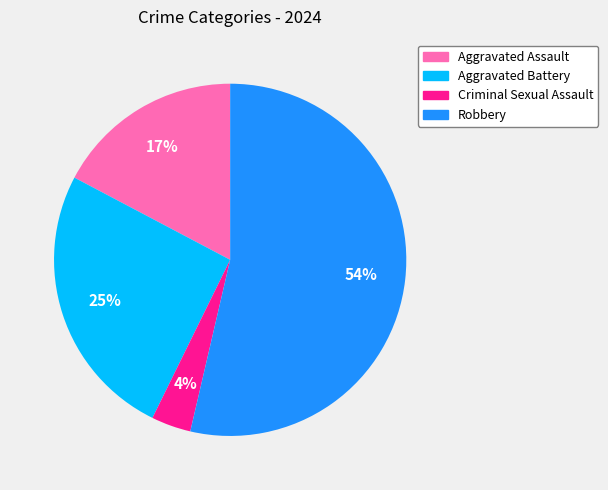

Which slice is the smallest?

Criminal Sexual Assault